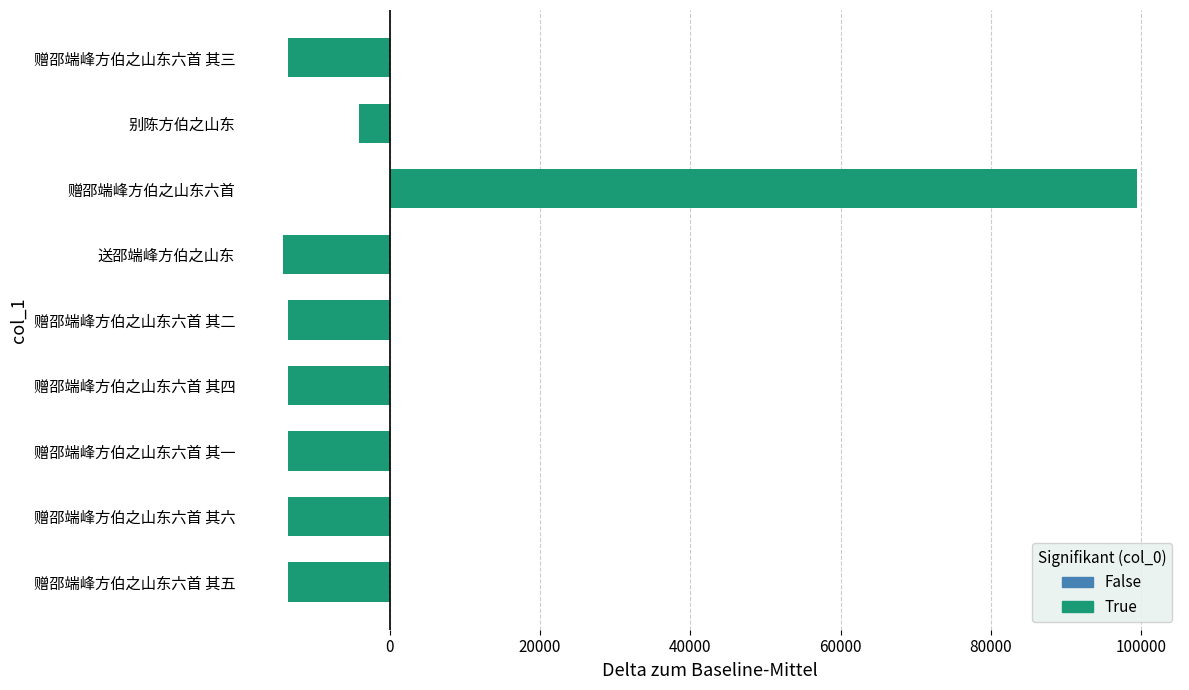

Which has a higher value, 别陈方伯之山东 or 送邵端峰方伯之山东?

别陈方伯之山东